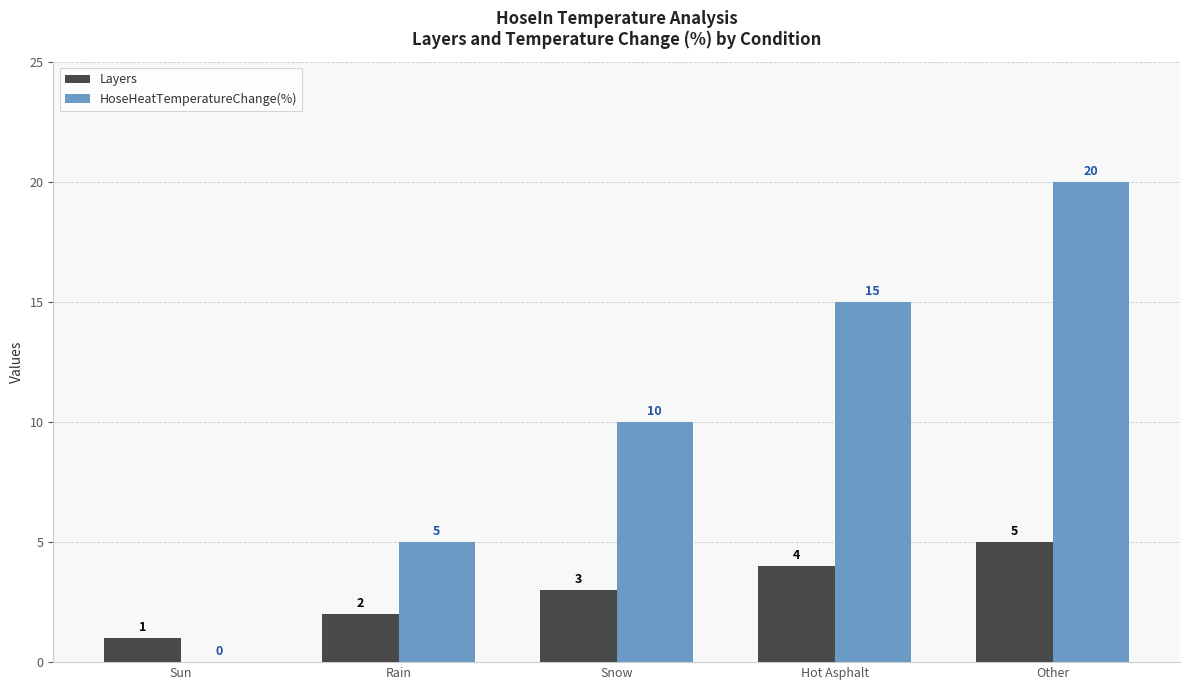

What is the sum of all HoseHeatTemperatureChange(%) values?

50